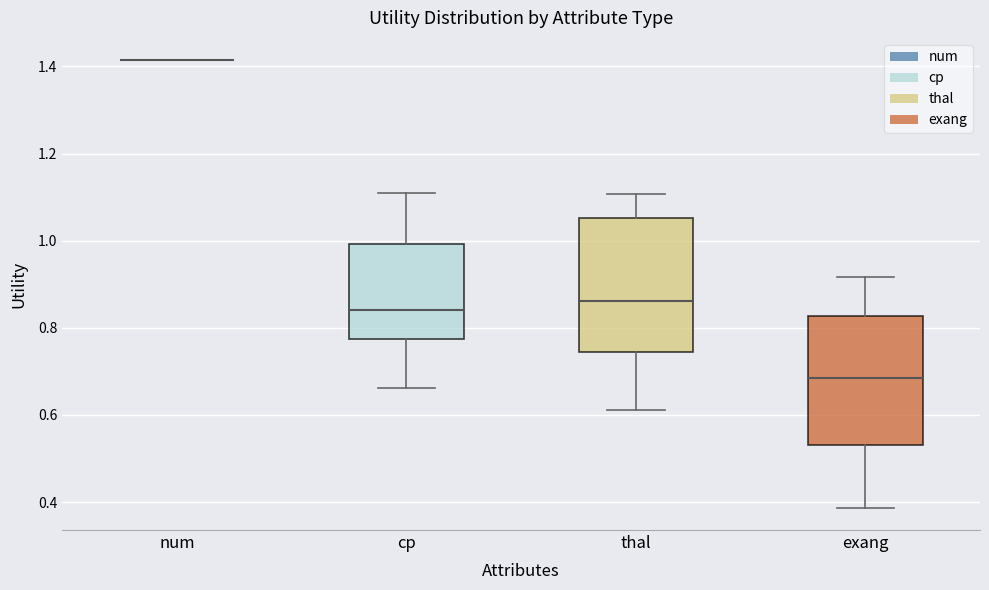

Reading left to right, transcribe this box plot: for each box, give where its median line is, the range the box spans, and where its two whiskers end, as read against the y-axis. The values are not printed on the chart, so give them approximately, as read against the axis.

num: box collapsed to a line at 1.42, whiskers 1.42 to 1.42
cp: median 0.84, box 0.78 to 1.00, whiskers 0.66 to 1.10
thal: median 0.86, box 0.74 to 1.06, whiskers 0.62 to 1.10
exang: median 0.68, box 0.54 to 0.82, whiskers 0.38 to 0.92